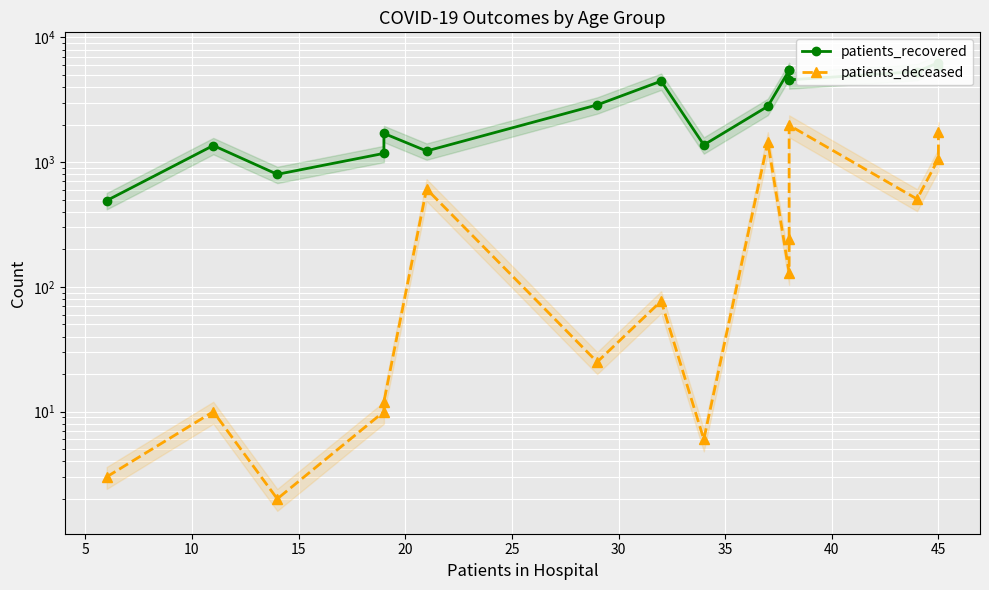

What is the value of the patients_deceased point at the 6th from the left?

609